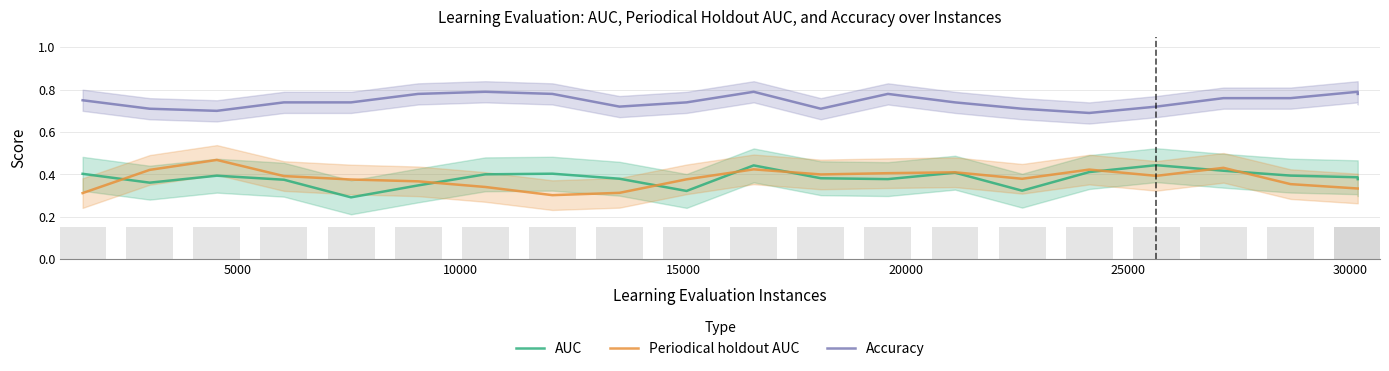

True or false: Accuracy and AUC intersect in this chart.

False